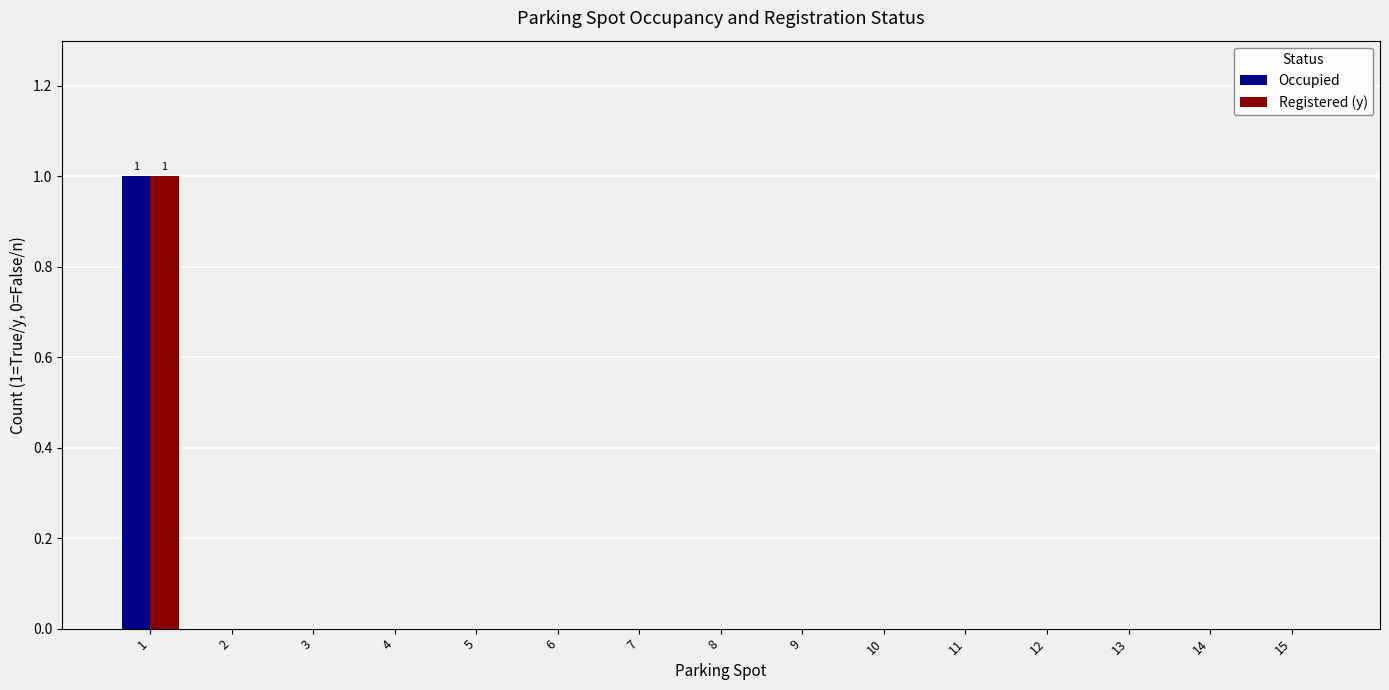

Reading left to right, list all the values displayed in this chart.

Occupied: 1	0	0	0	0	0	0	0	0	0	0	0	0	0	0
Registered (y): 1	0	0	0	0	0	0	0	0	0	0	0	0	0	0